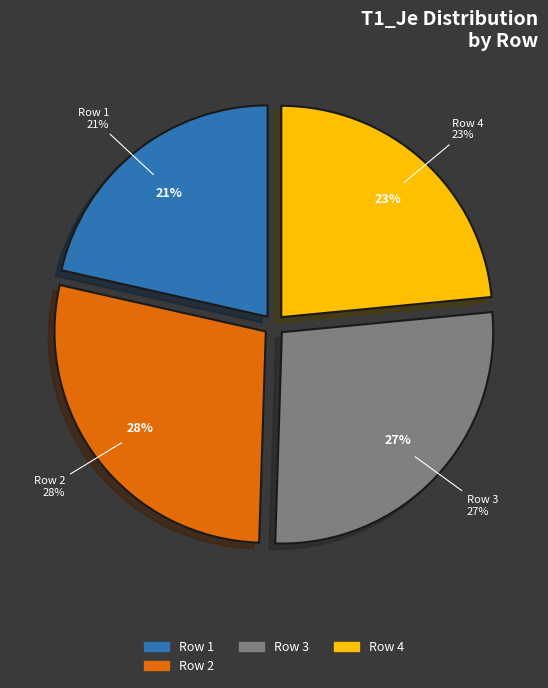

True or false: 1 accounts for 16% of the total.

False